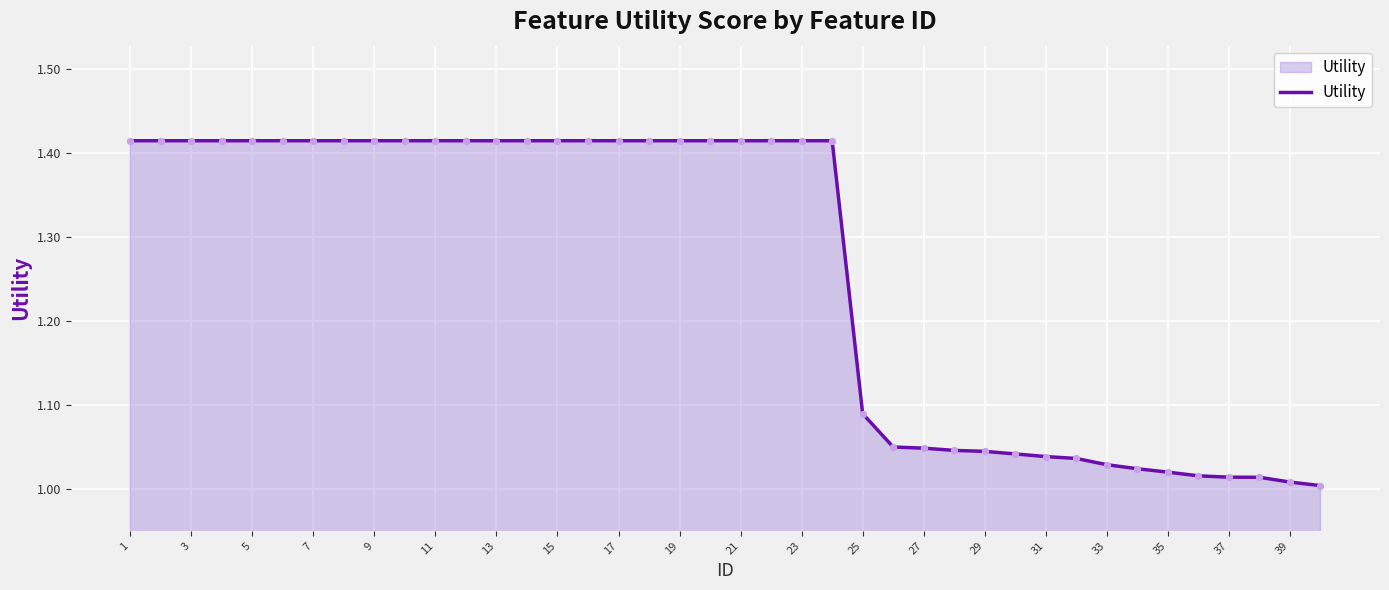

What is the difference between the maximum and minimum values?

0.4